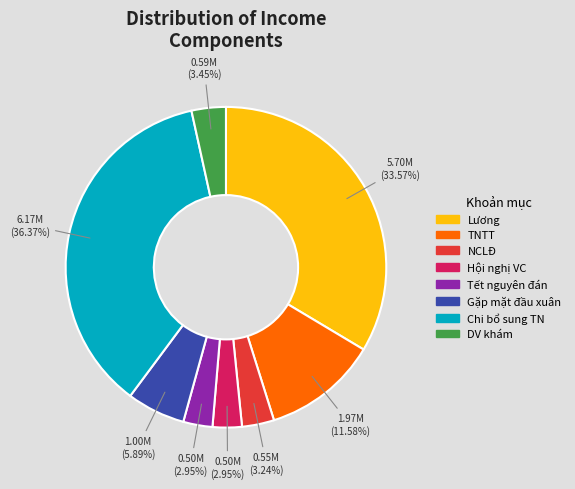

Is there any slice that represents more than half of the pie?

No